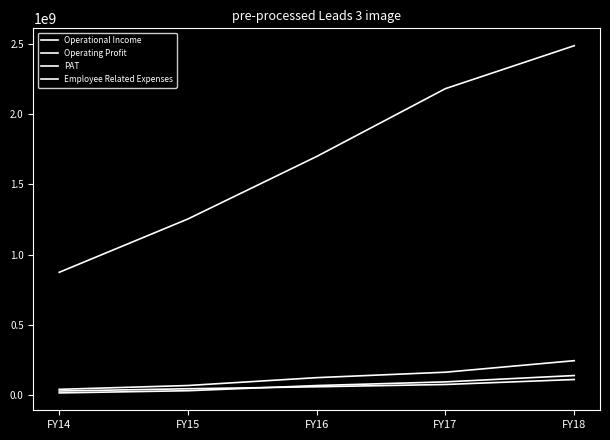

True or false: Employee Related Expenses has a value of 30647000.0 at FY14.

True